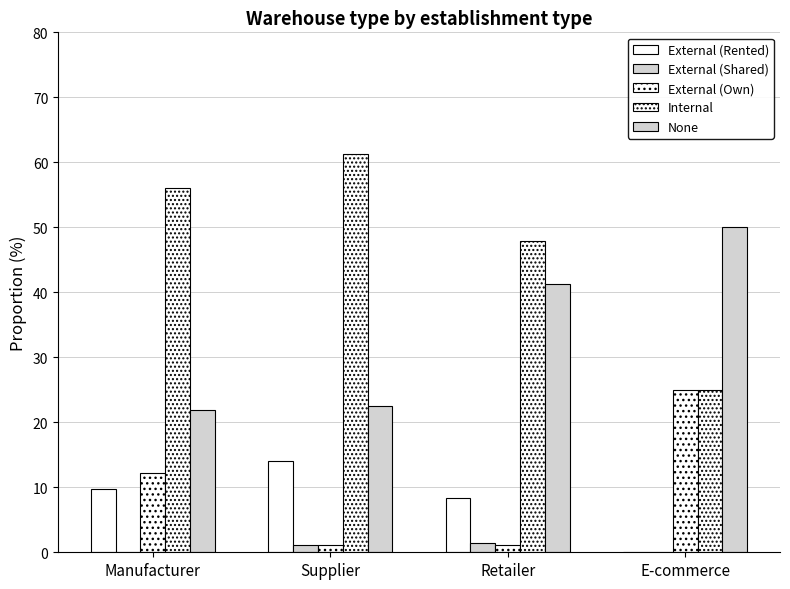

What is the sum of all External (Shared) values?

2.5